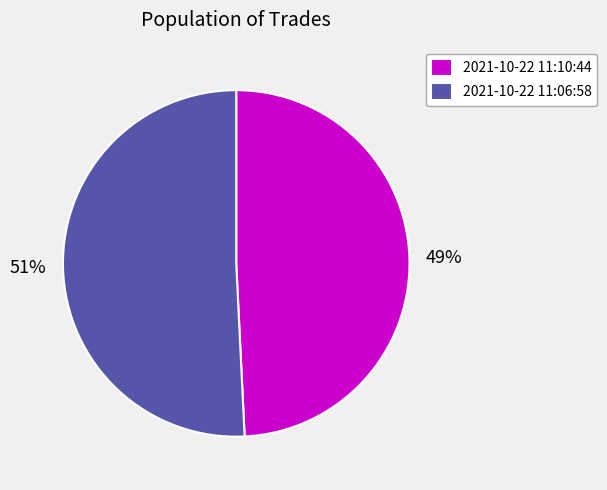

To the nearest percent, what is the average slice percentage?

50%